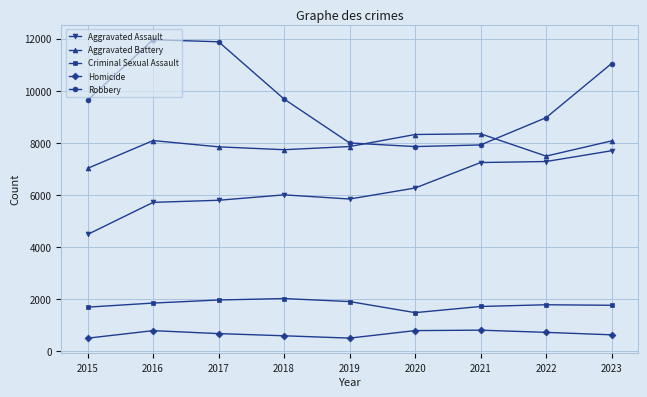

Where is Aggravated Battery nearest to the value 7683?

2018